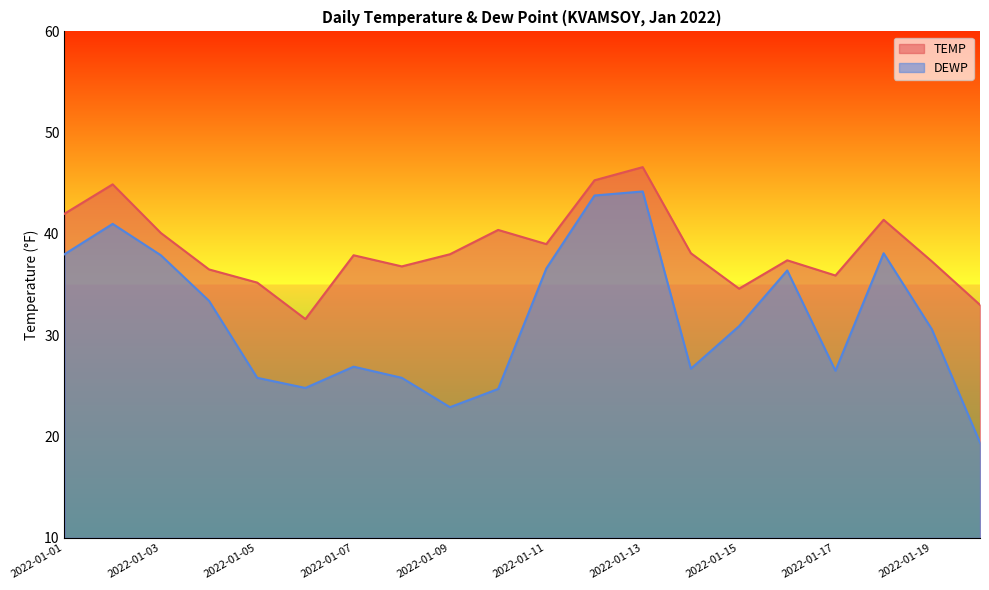

Rank the categories by TEMP value from lowest to highest.

2022-01-06, 2022-01-20, 2022-01-15, 2022-01-05, 2022-01-17, 2022-01-04, 2022-01-08, 2022-01-19, 2022-01-16, 2022-01-07, 2022-01-09, 2022-01-14, 2022-01-11, 2022-01-03, 2022-01-10, 2022-01-18, 2022-01-01, 2022-01-02, 2022-01-12, 2022-01-13